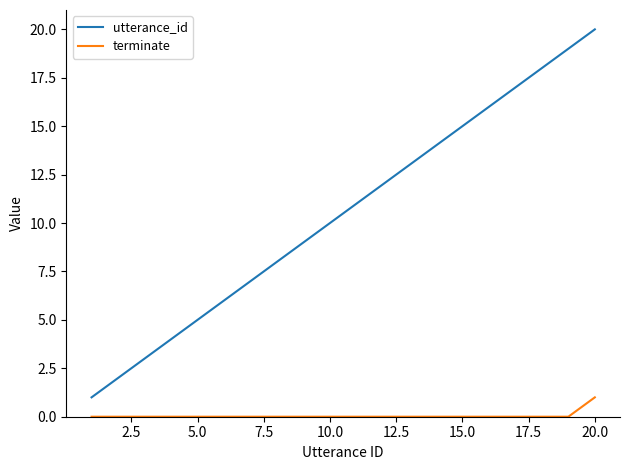

What is the difference between the maximum and minimum values in the utterance_id series?

19